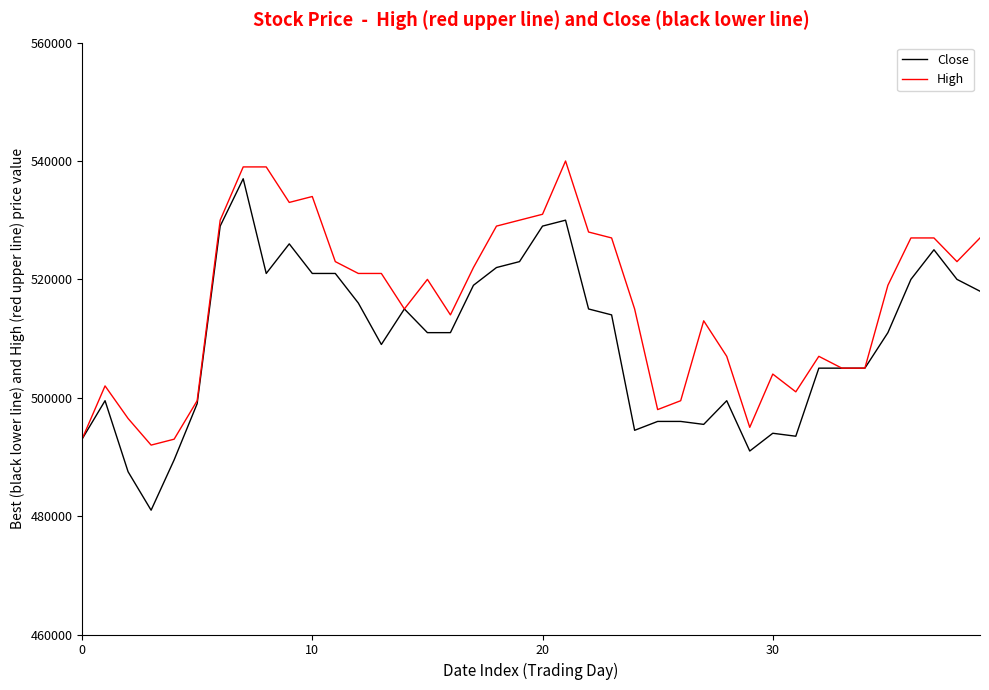

What is the maximum value for Close?

537000